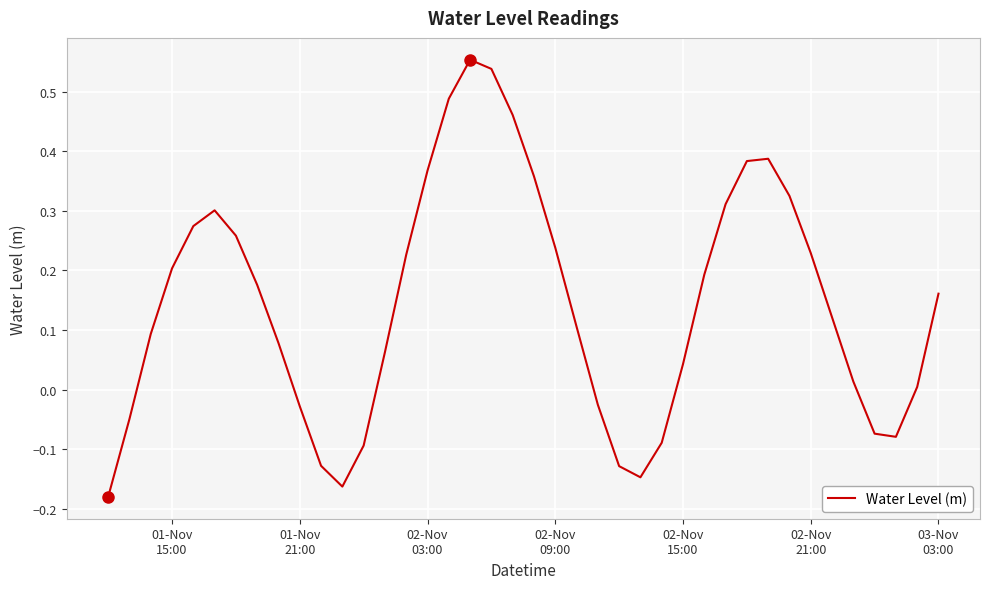

What is the difference between the maximum and minimum values?

0.7